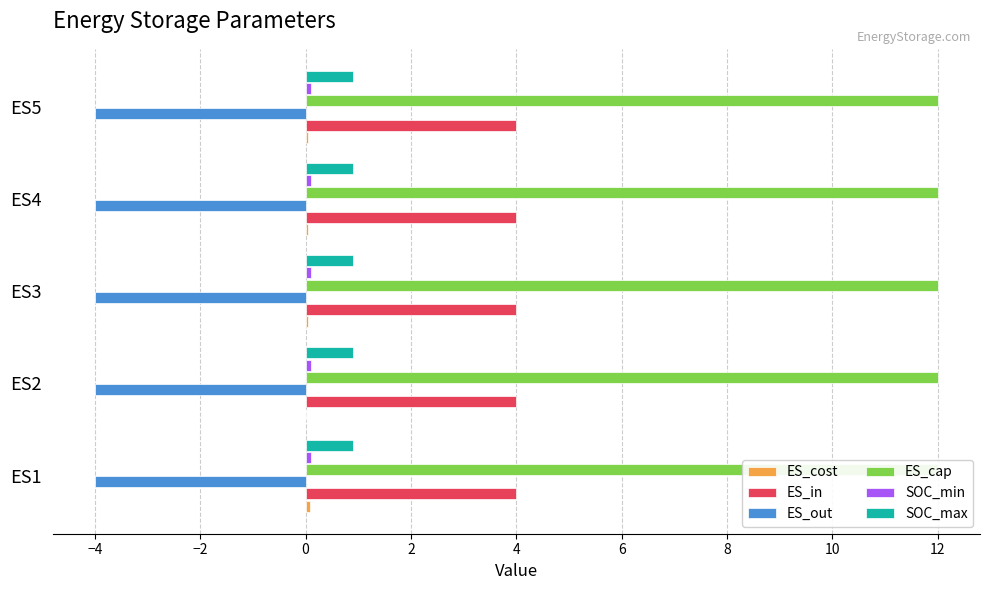

Is it true that SOC_min equals 0.1 at 0?

True